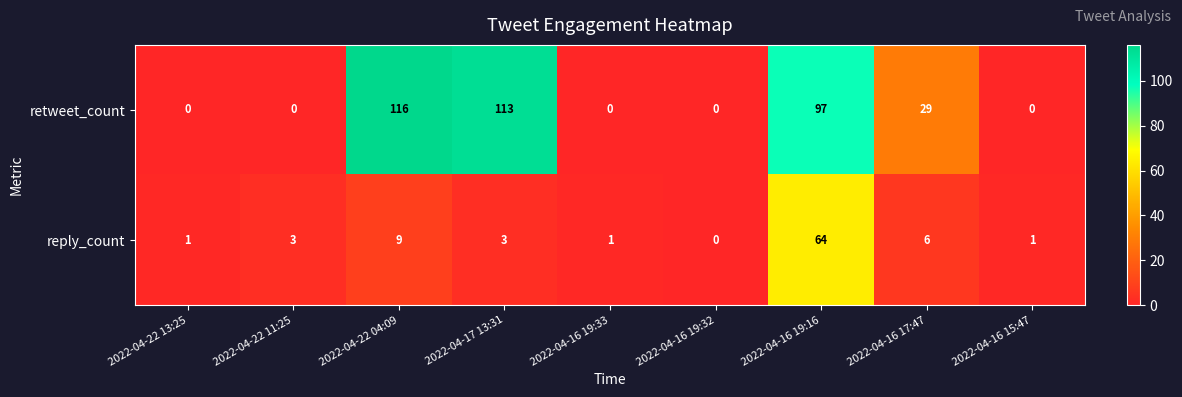

At how many categories does at least one series exceed 58?

3